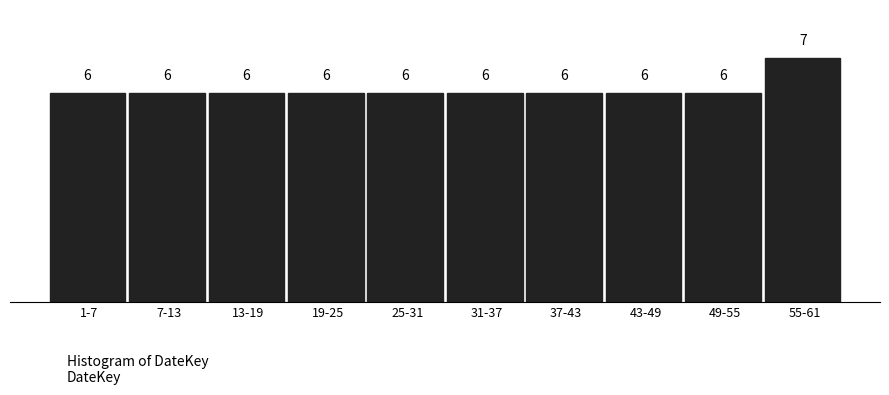

Reading left to right, extract all data points from this chart.

1-7=6	7-13=6	13-19=6	19-25=6	25-31=6	31-37=6	37-43=6	43-49=6	49-55=6	55-61=7